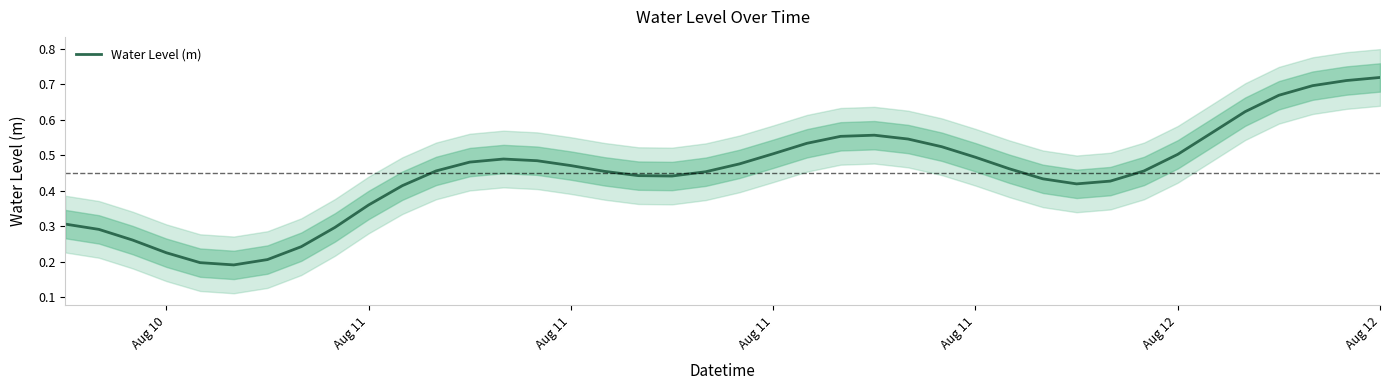

Count the number of categories in the chart.

40